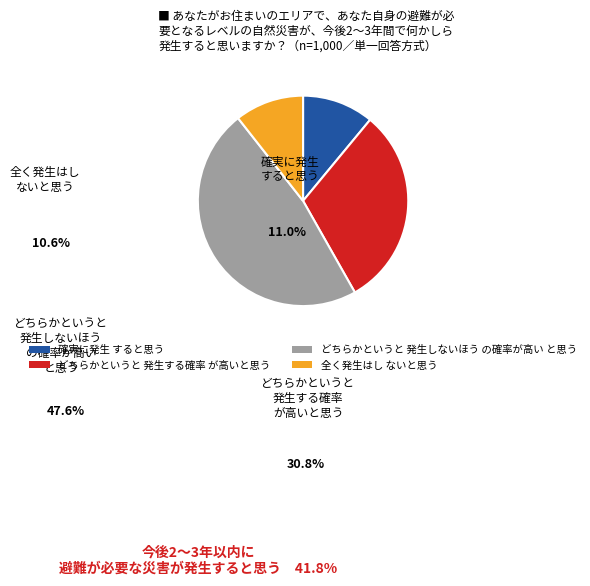

Is it true that 全く発生はし ないと思う is 11% of the pie?

True